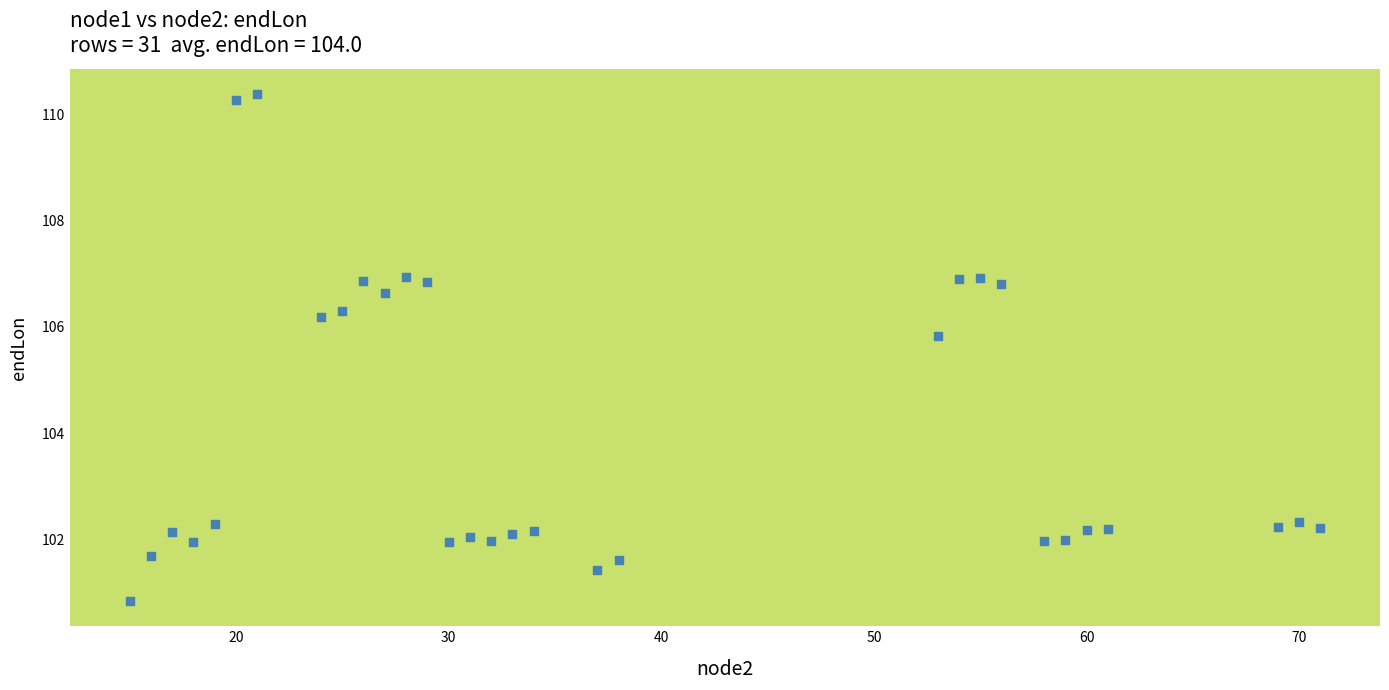

What is the range of X values (max minus min)?

56.0